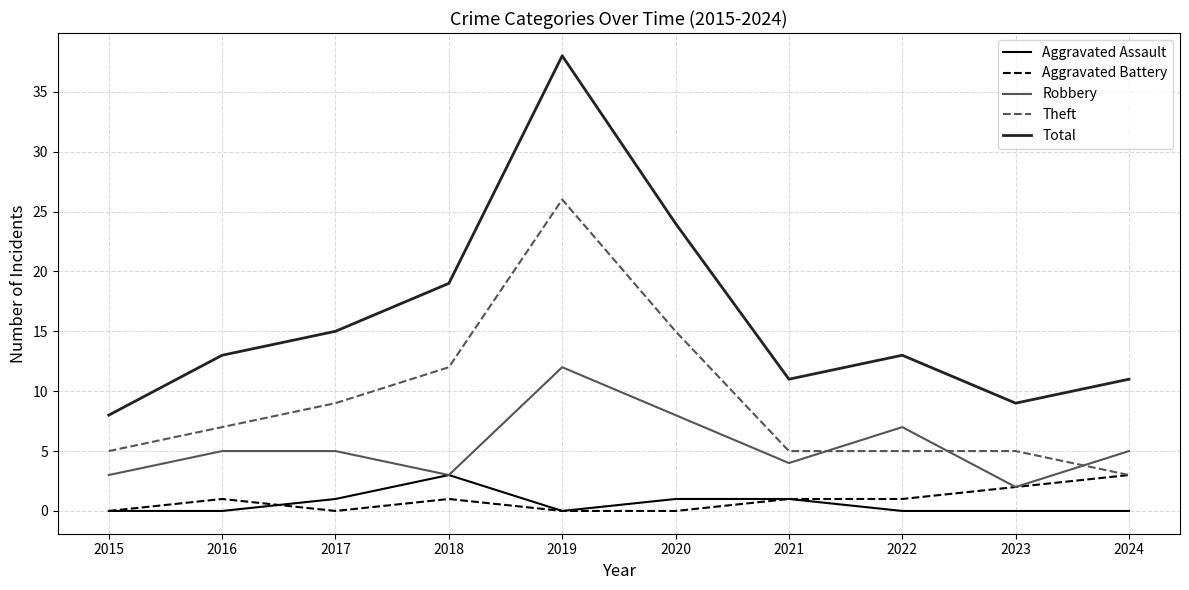

Which category has the highest value in the Aggravated Assault series?

2018